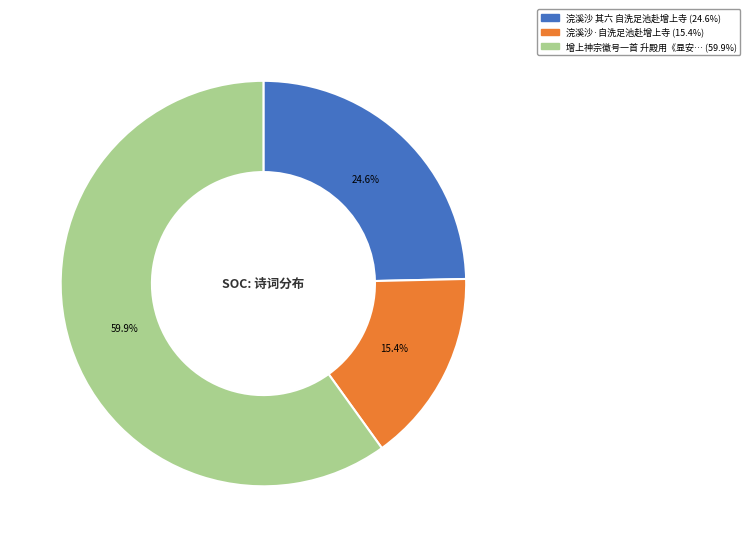

Does any single category account for the majority?

Yes